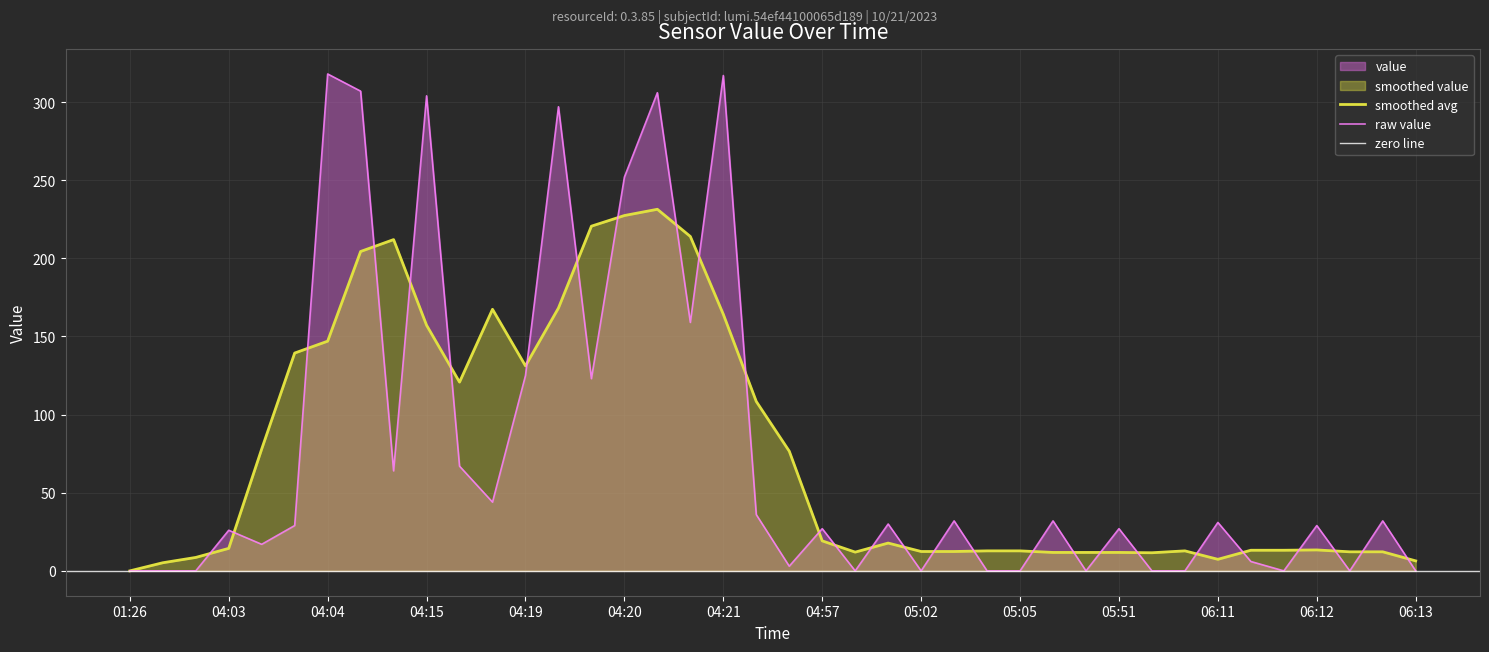

What is the label of the 7th point from the left?

04:04